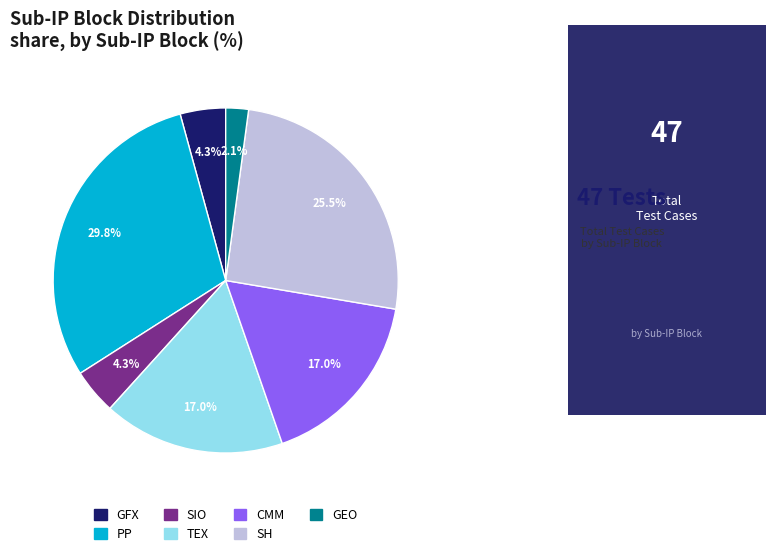

To the nearest percent, what percentage of the pie is GFX?

4%